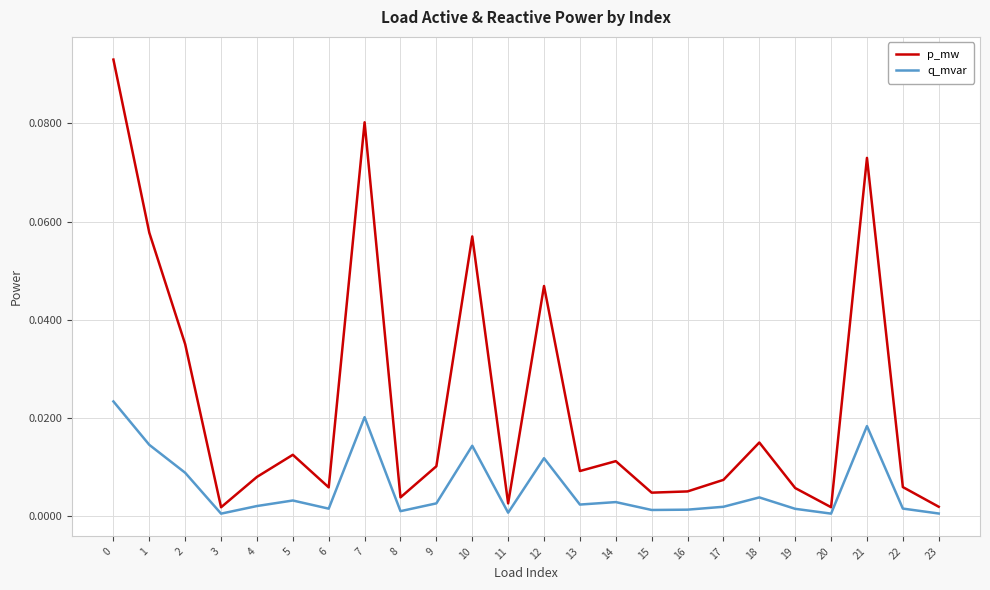

At how many categories does at least one series exceed 0?

24